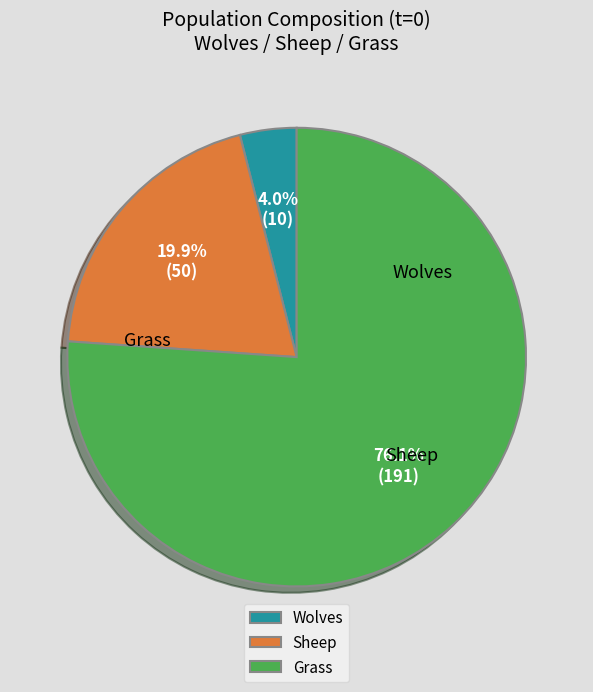

Is there a majority slice in this chart?

Yes